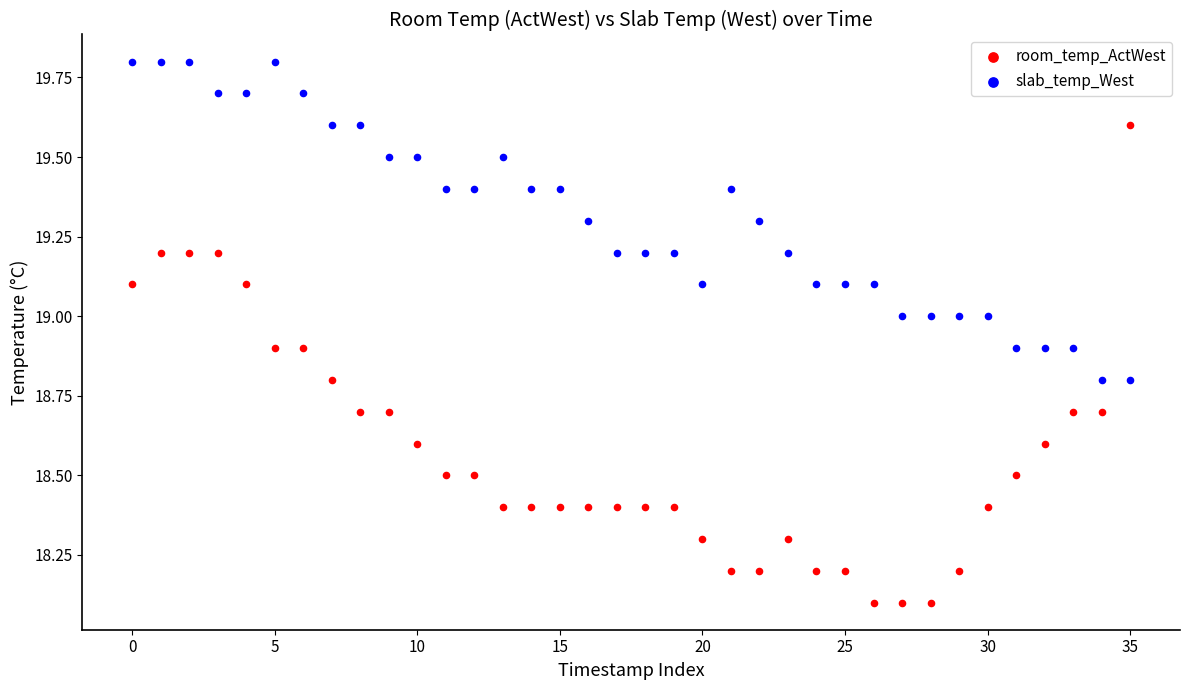

Which series contains the highest Y value?

slab_temp_West